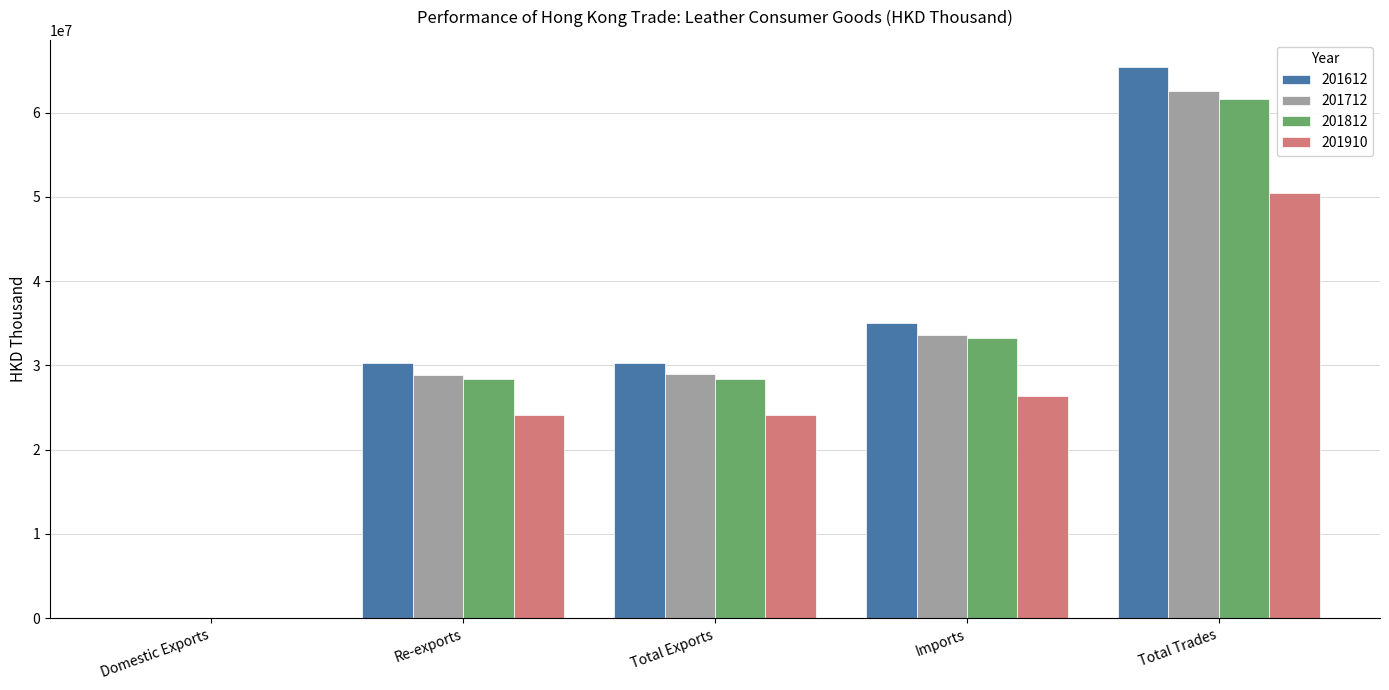

True or false: 201910 has a value of 15312946.6 at Total Exports.

False